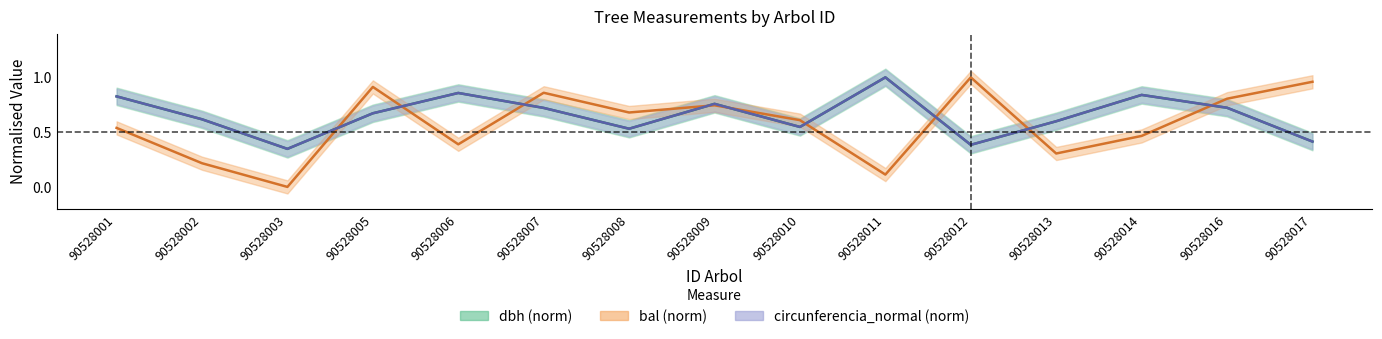

At which category is the sum across all series the highest?

90528007